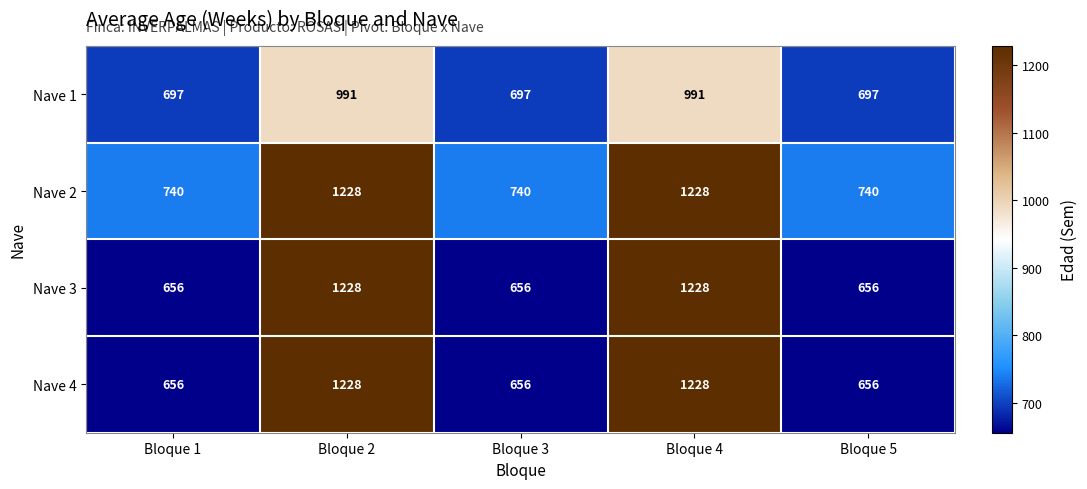

Reading left to right, extract all data points from this chart.

Nave 1: 697	991	697	991	697
Nave 2: 740	1228	740	1228	740
Nave 3: 656	1228	656	1228	656
Nave 4: 656	1228	656	1228	656